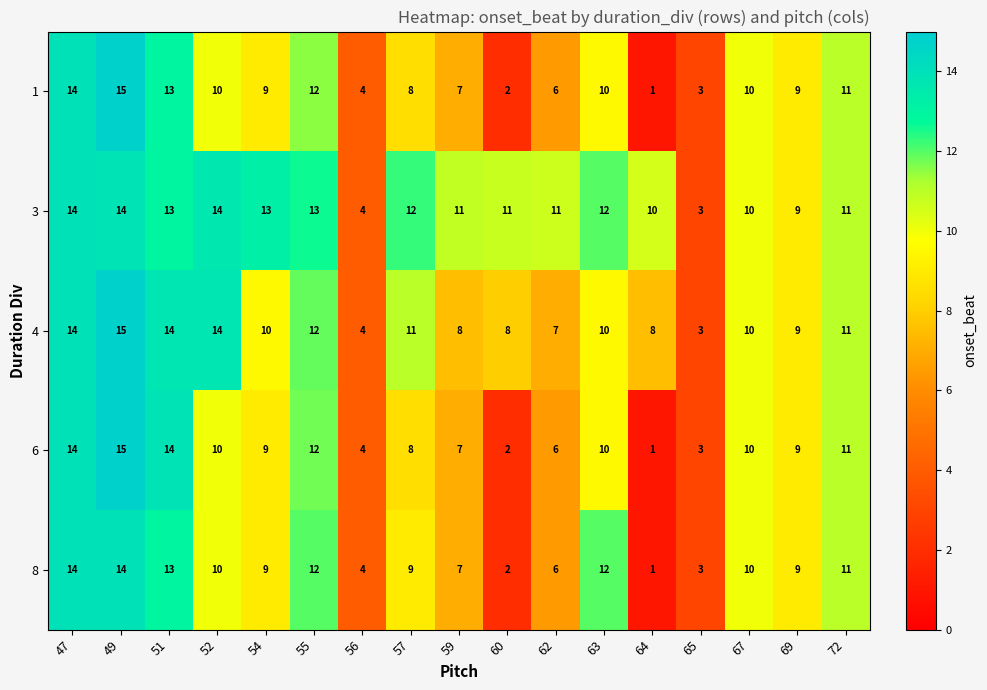

At which label is 1 closest to 8?

57